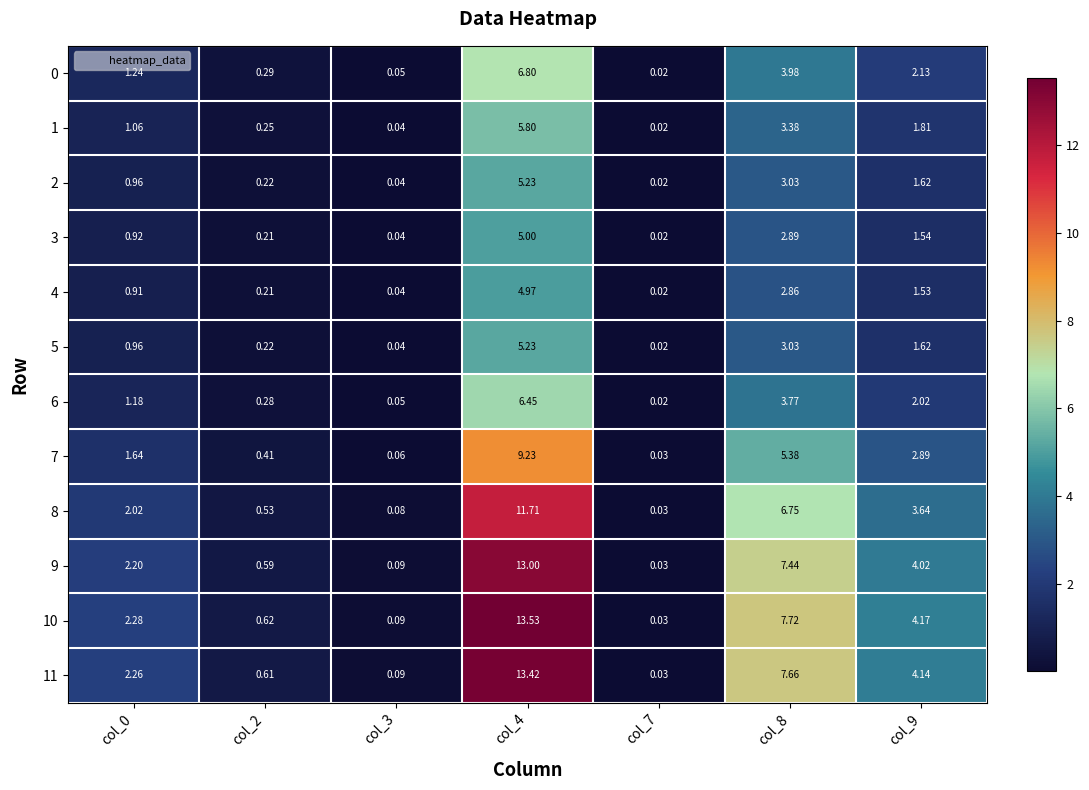

Is the value of 5 at col_3 greater than the value of 0 at col_3?

No